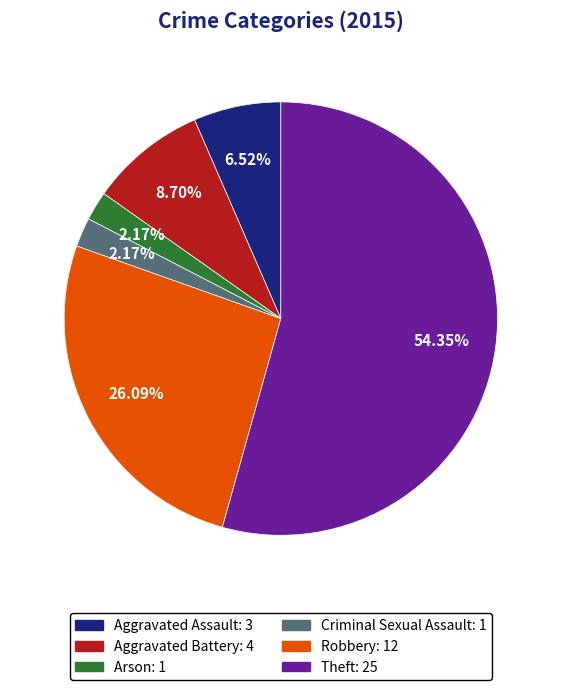

Count the number of slices in the pie.

6